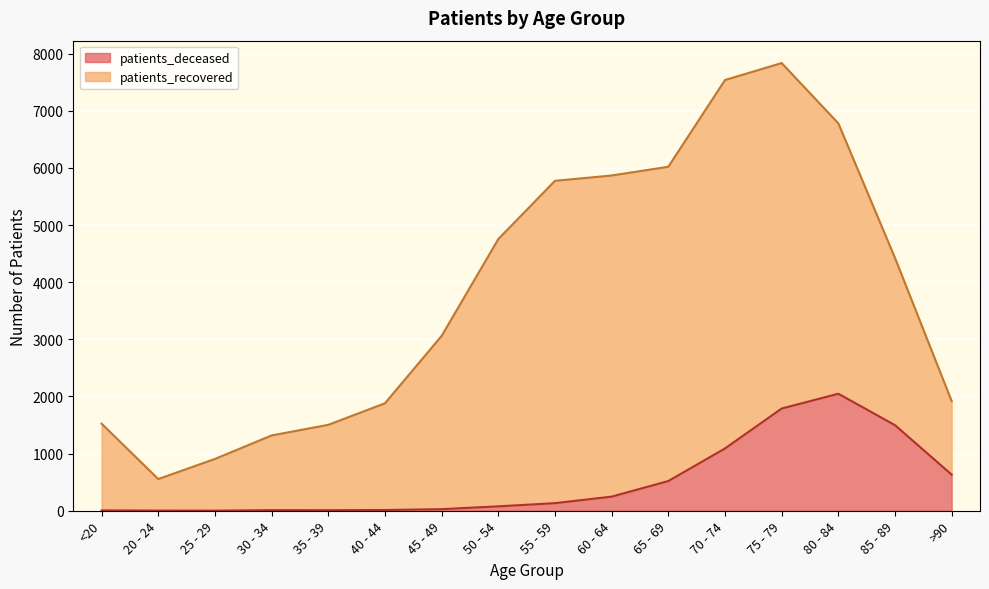

The chart shows a value of 10 at <20. True or false?

False